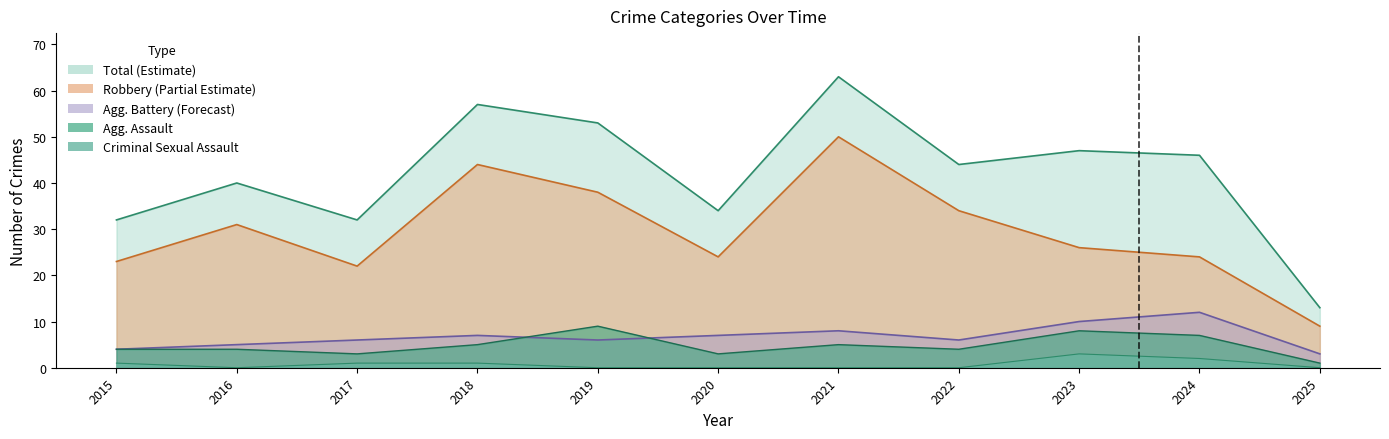

What is the difference between the Aggravated Battery values at 2023 and 2024?

2